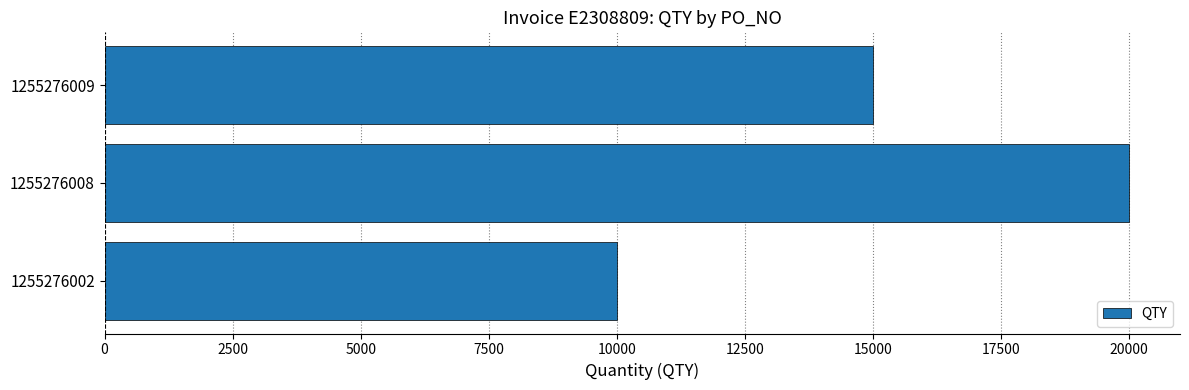

Reading bottom to top, what are all the values shown in this chart?

10000	20000	15000